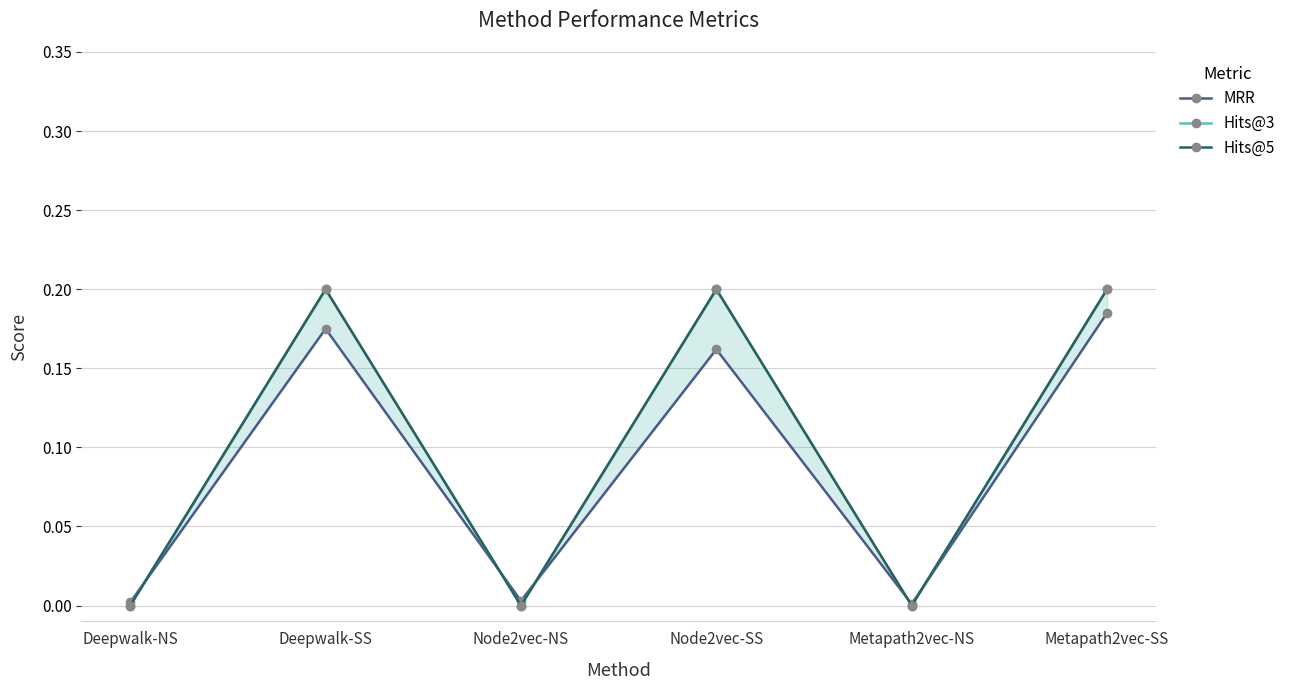

The value of Hits@3 at Node2vec-NS is 0.0. True or false?

True